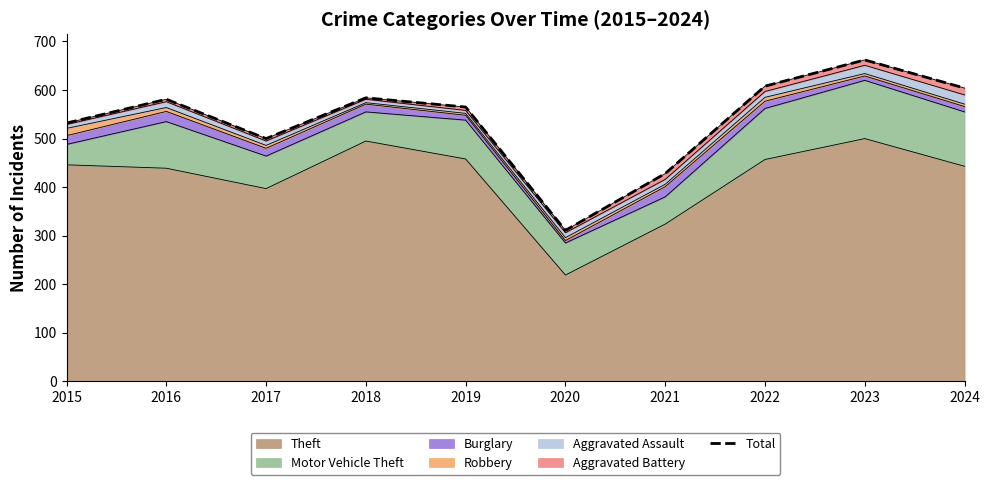

Where is the first local maximum?

2016